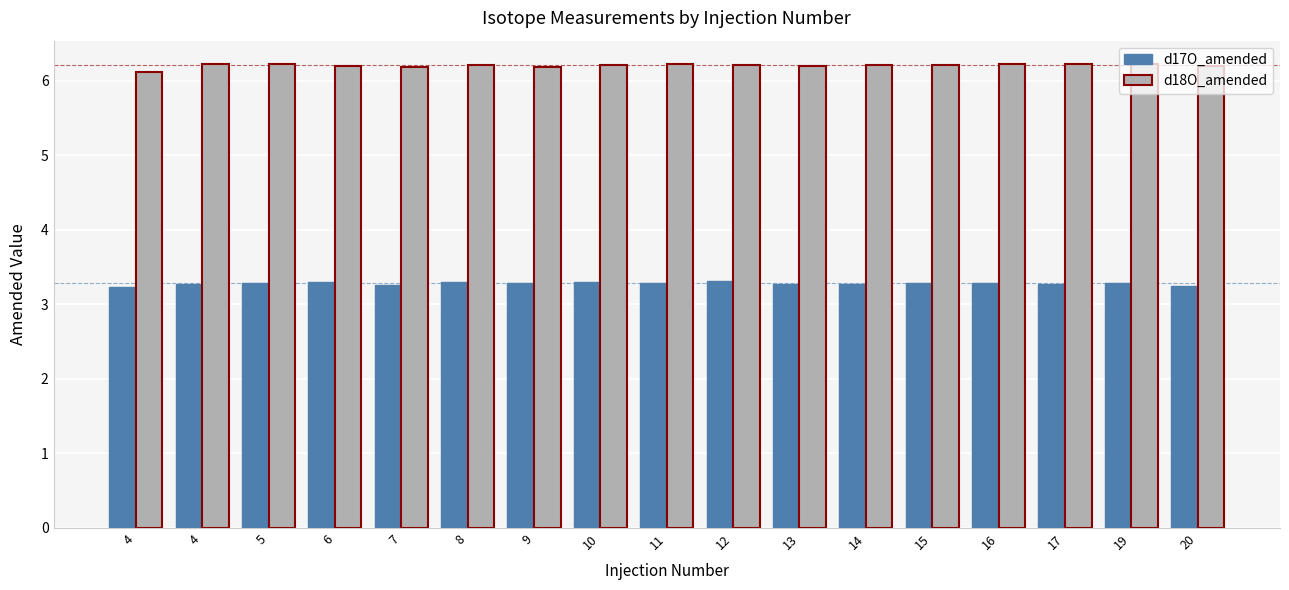

Reading left to right, extract all data points from this chart.

d17O_amended: 4=3.2	4=3.3	5=3.3	6=3.3	7=3.3	8=3.3	9=3.3	10=3.3	11=3.3	12=3.3	13=3.3	14=3.3	15=3.3	16=3.3	17=3.3	19=3.3	20=3.2
d18O_amended: 4=6.1	4=6.2	5=6.2	6=6.2	7=6.2	8=6.2	9=6.2	10=6.2	11=6.2	12=6.2	13=6.2	14=6.2	15=6.2	16=6.2	17=6.2	19=6.2	20=6.2